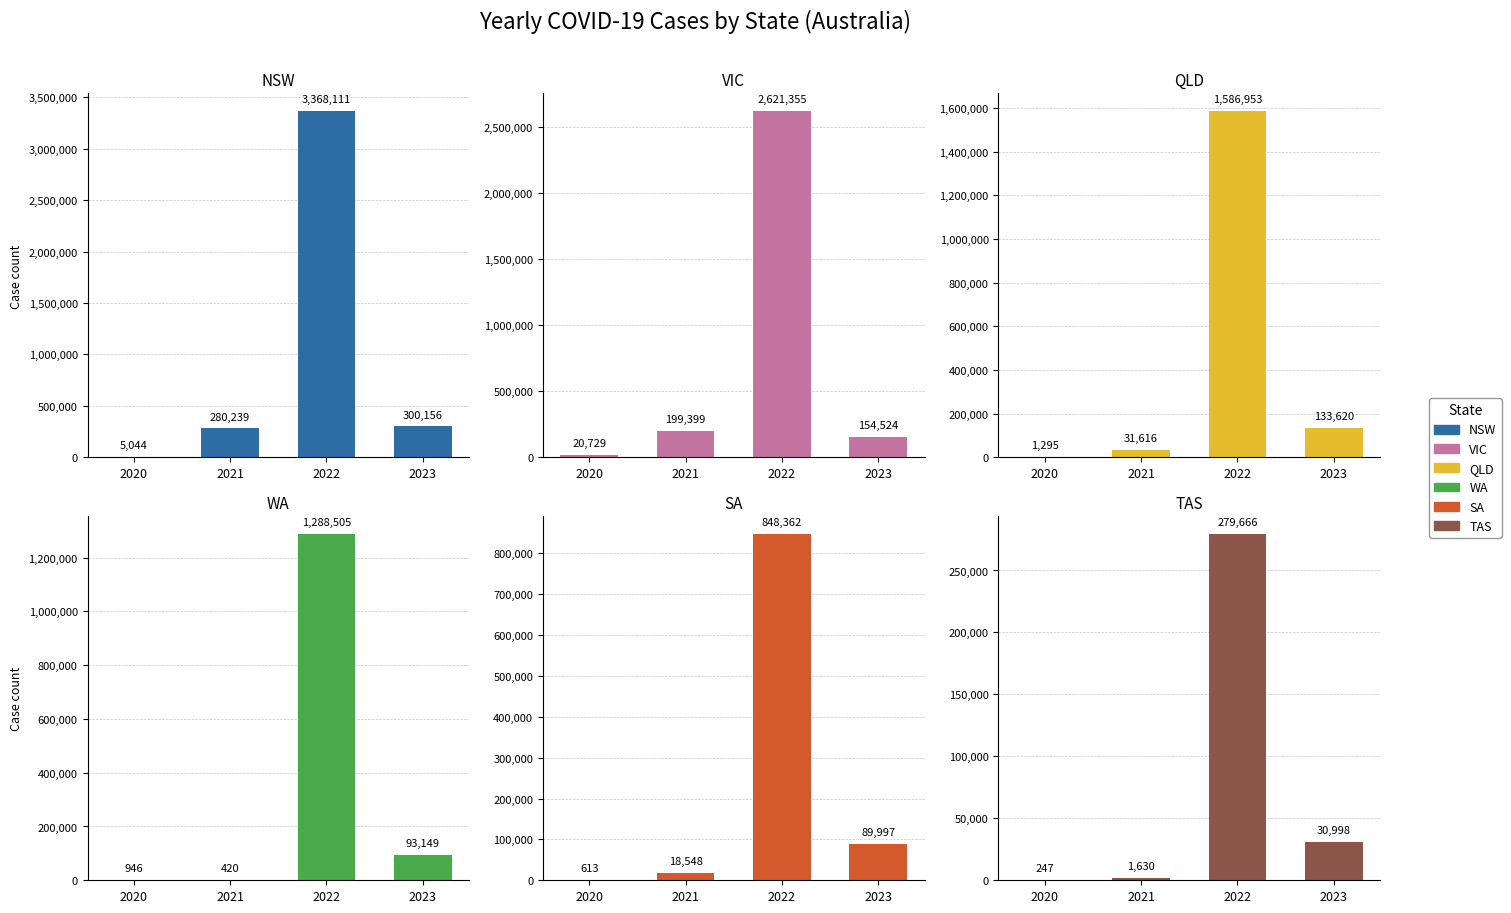

What is the greatest value displayed?

3368111